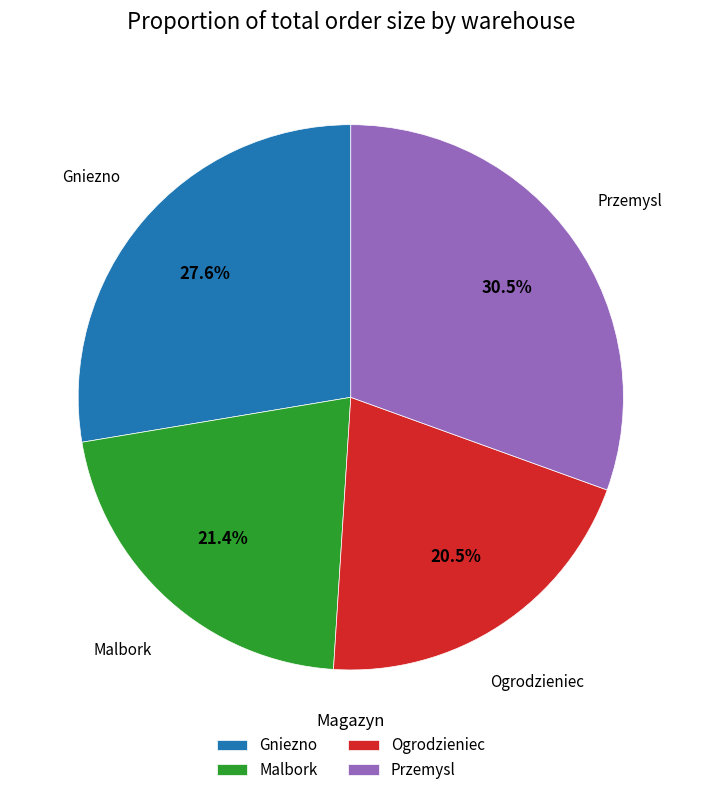

Between Przemysl and Ogrodzieniec, which is larger?

Przemysl